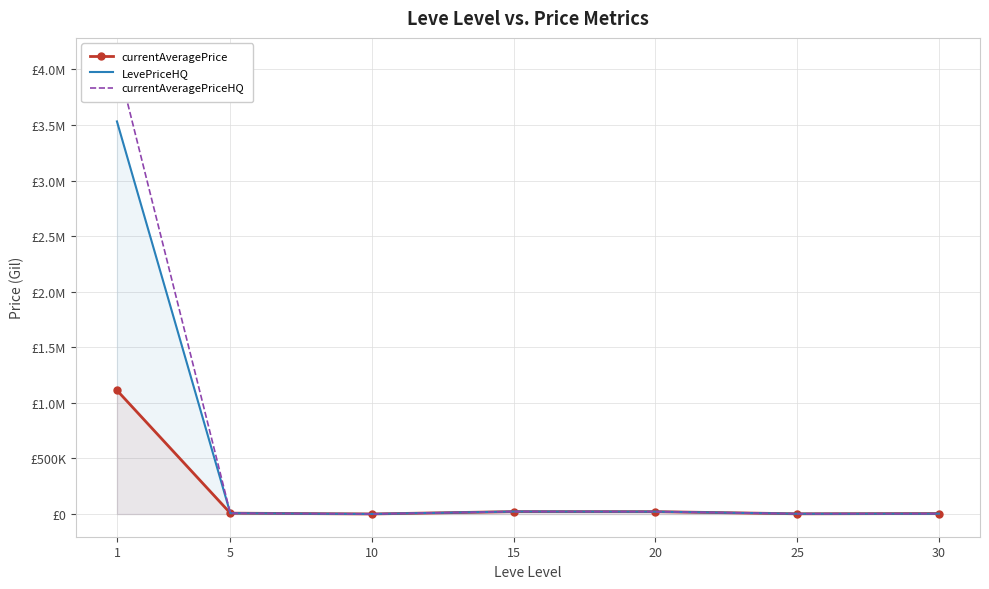

Which series has the largest total across all categories?

currentAveragePriceHQ